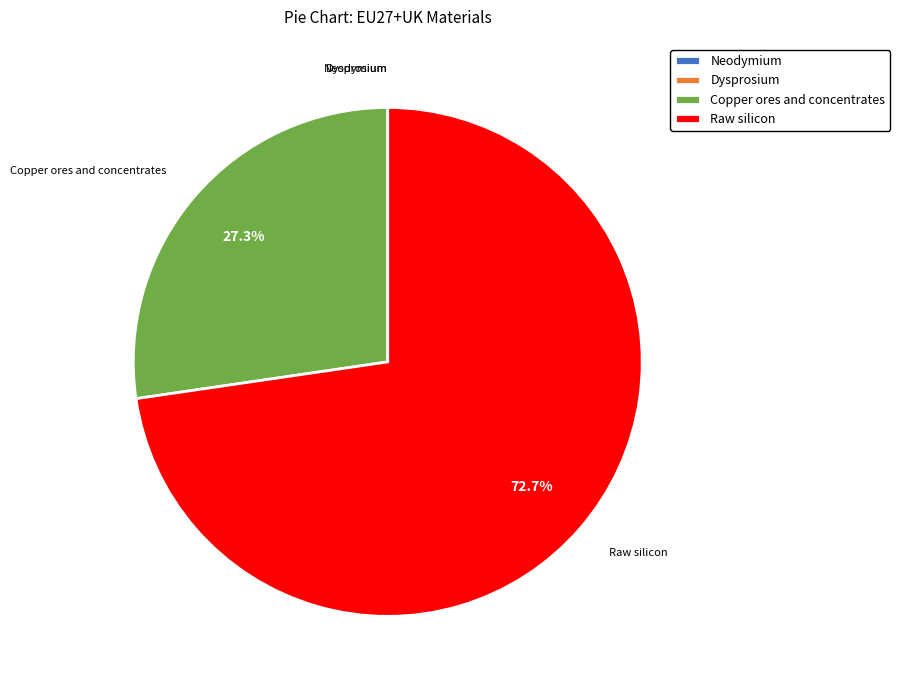

What is the majority slice?

Raw silicon